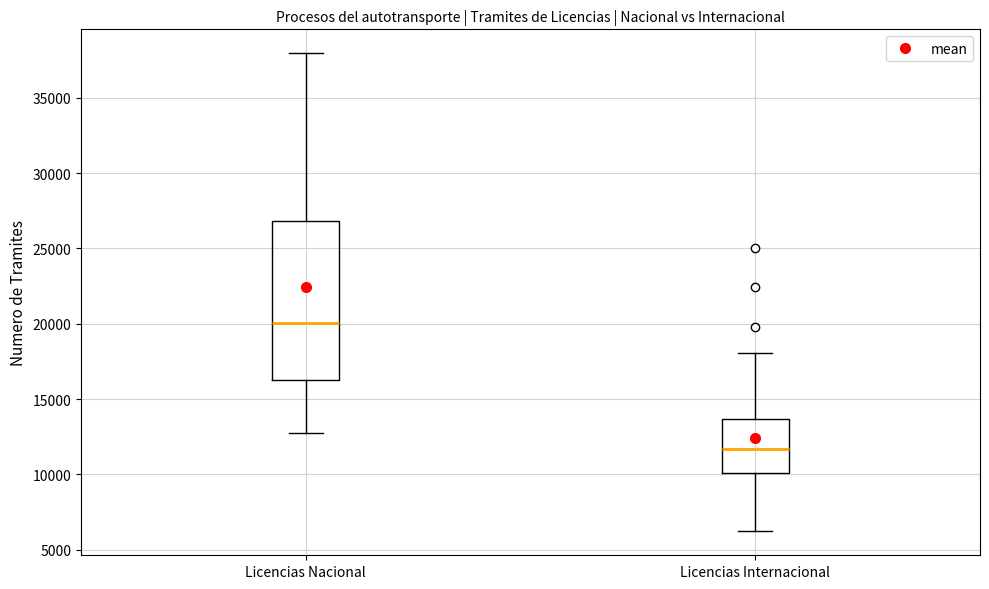

Which box has the lowest median line?

Licencias Internacional